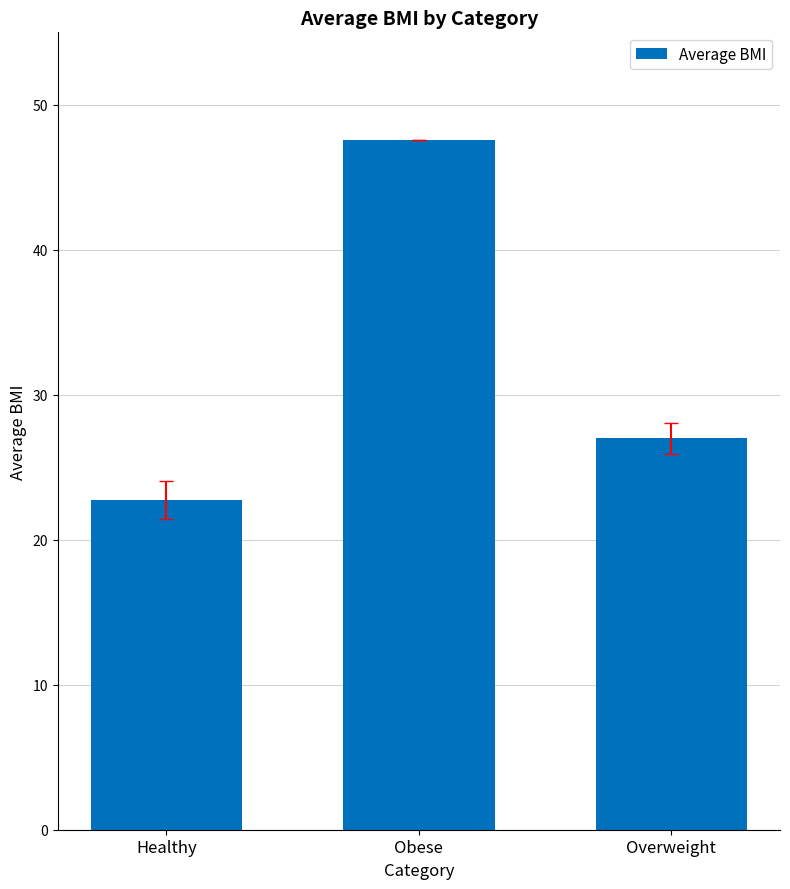

What is the sum of all values?

97.3